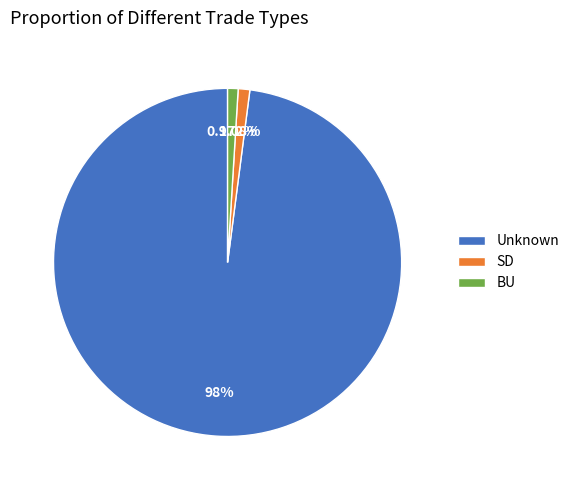

Do Unknown and BU together represent more than half of the pie?

Yes